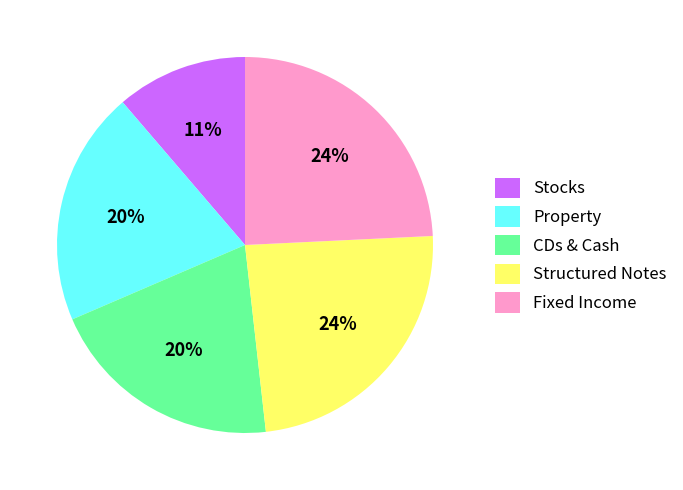

Which slice is the smallest?

Stocks